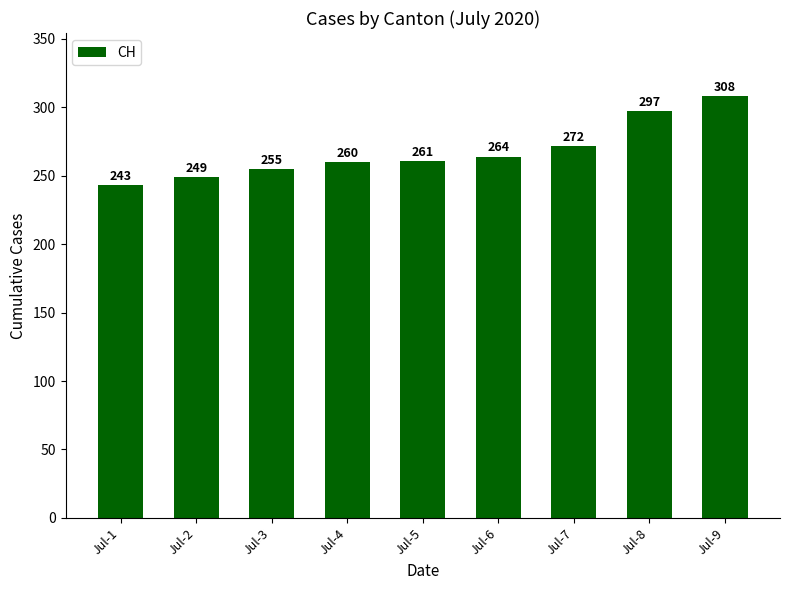

How many distinct data groups are displayed?

1